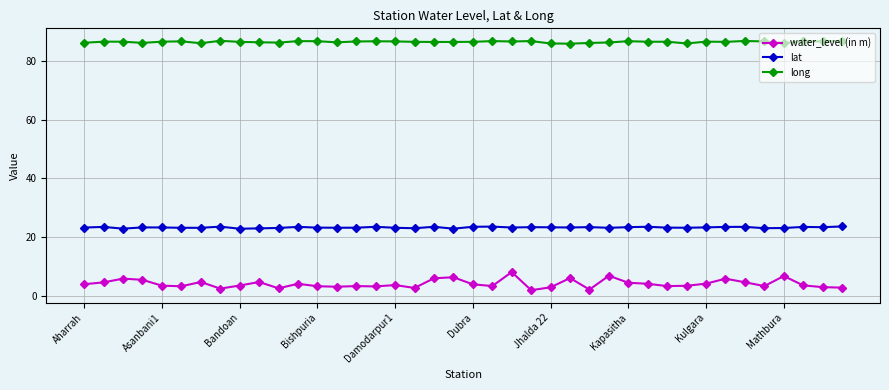

Which series has the widest spread of values?

water_level (in m)